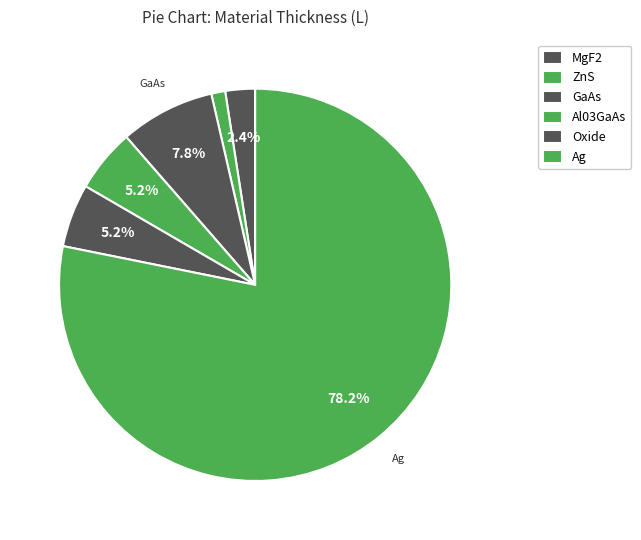

How many segments does this pie chart have?

6